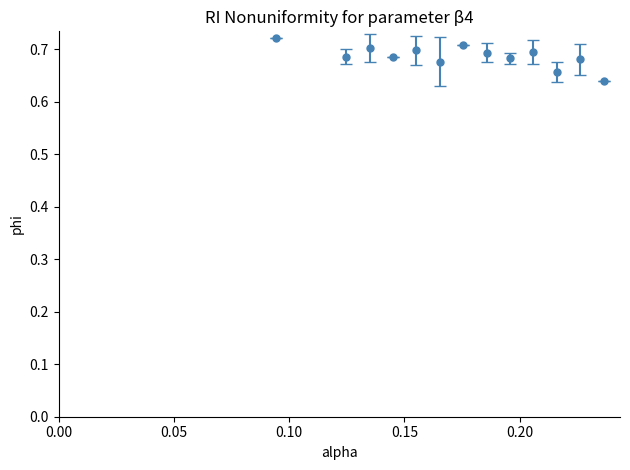

How many values are between 0 and 1?

13